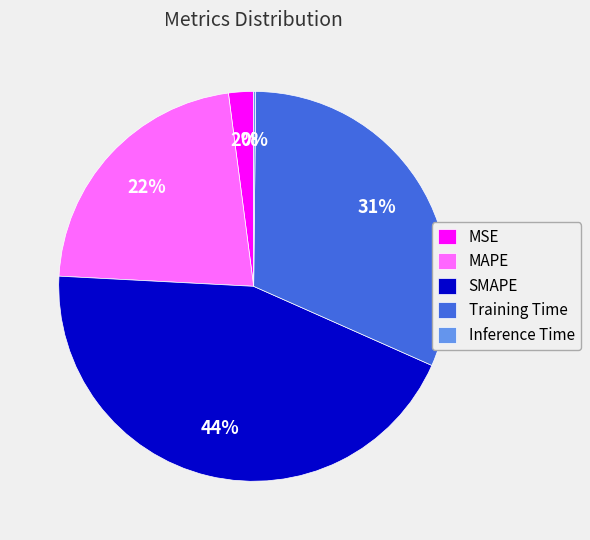

To the nearest percent, what is the difference between the largest and smallest slice percentages?

44%